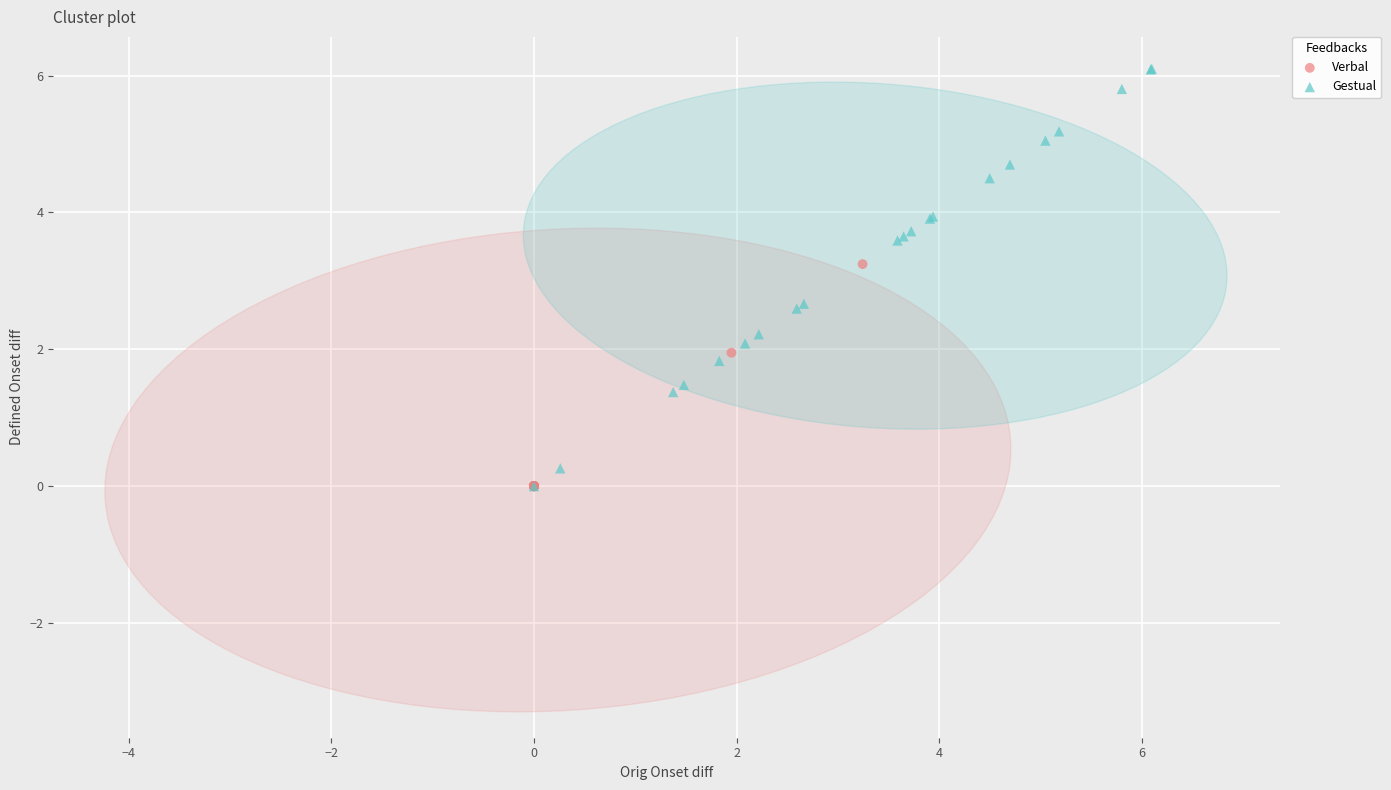

Which series reaches the maximum Y coordinate?

Gestual